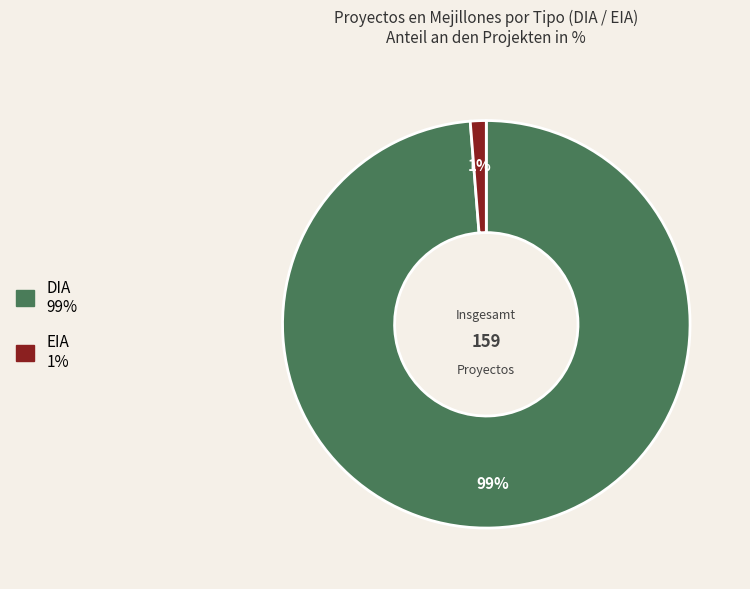

Combined, do DIA and EIA account for over 50%?

Yes